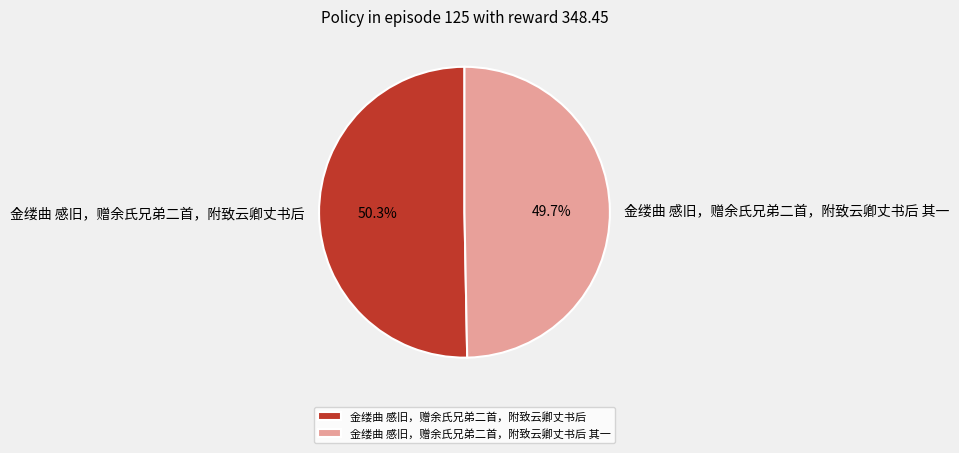

Approximately how many times larger is the value at 金缕曲 感旧，赠余氏兄弟二首，附致云卿丈书后 compared to 金缕曲 感旧，赠余氏兄弟二首，附致云卿丈书后 其一?

1.0